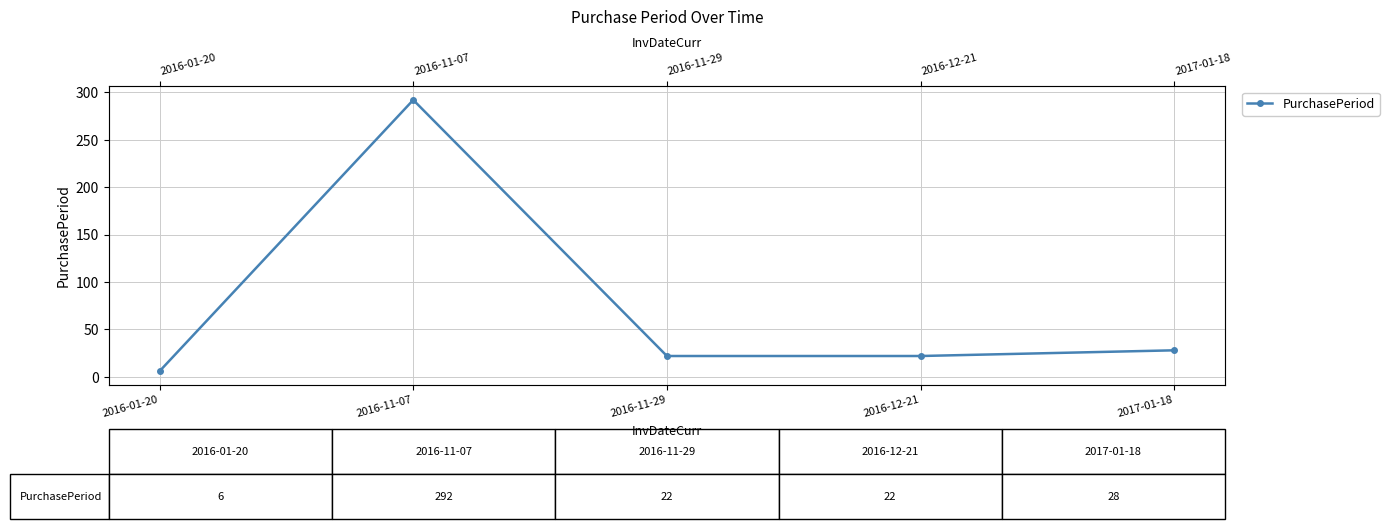

Is it true that the value at 2016-11-29 is 22?

True